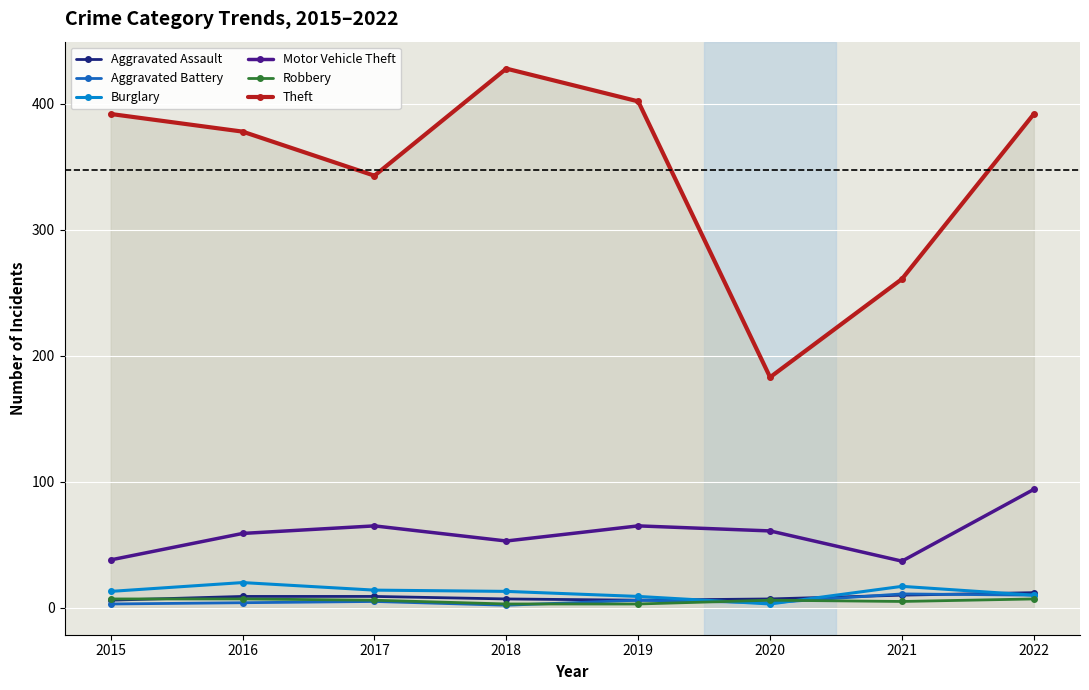

Count the number of data series in this chart.

6